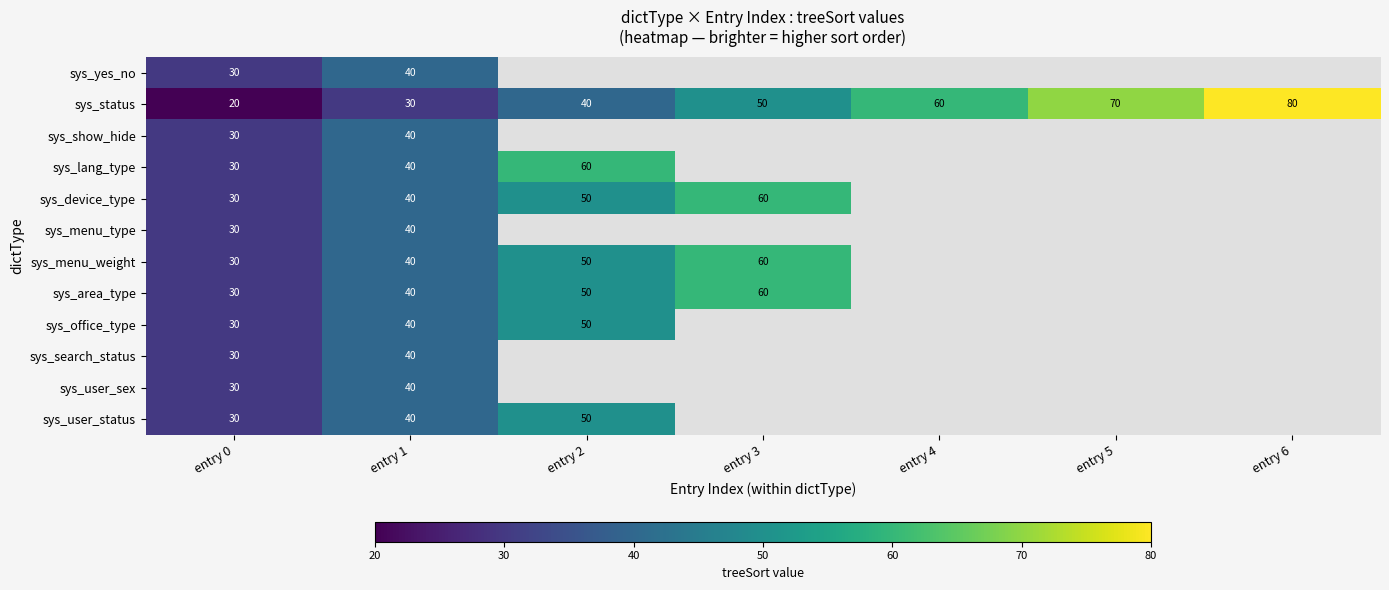

The value of sys_device_type at entry 2 is 50. True or false?

True